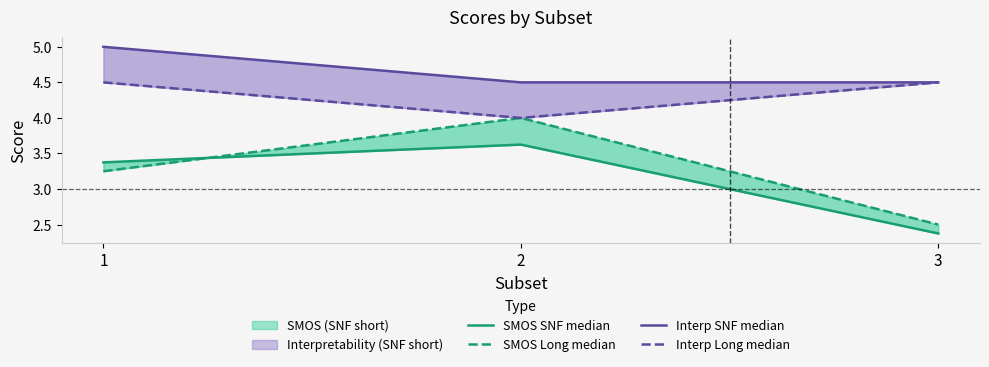

What is the sum of all Interp Long median values?

13.0